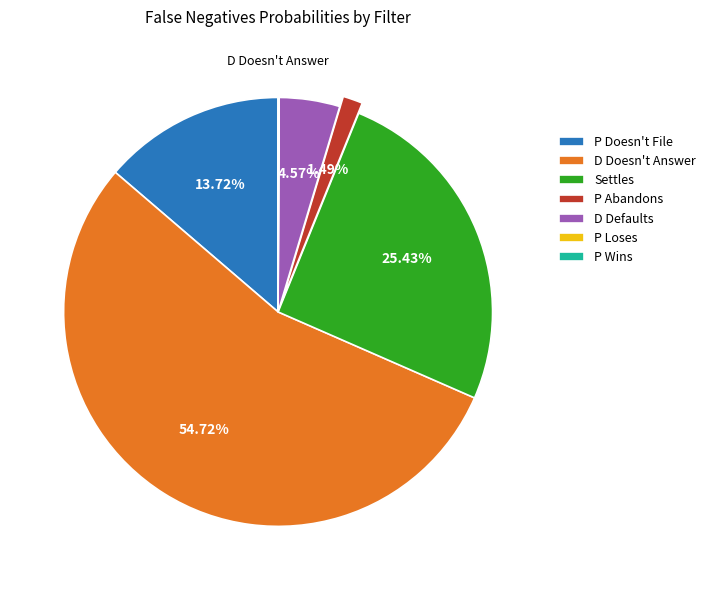

Does any single category account for the majority?

Yes